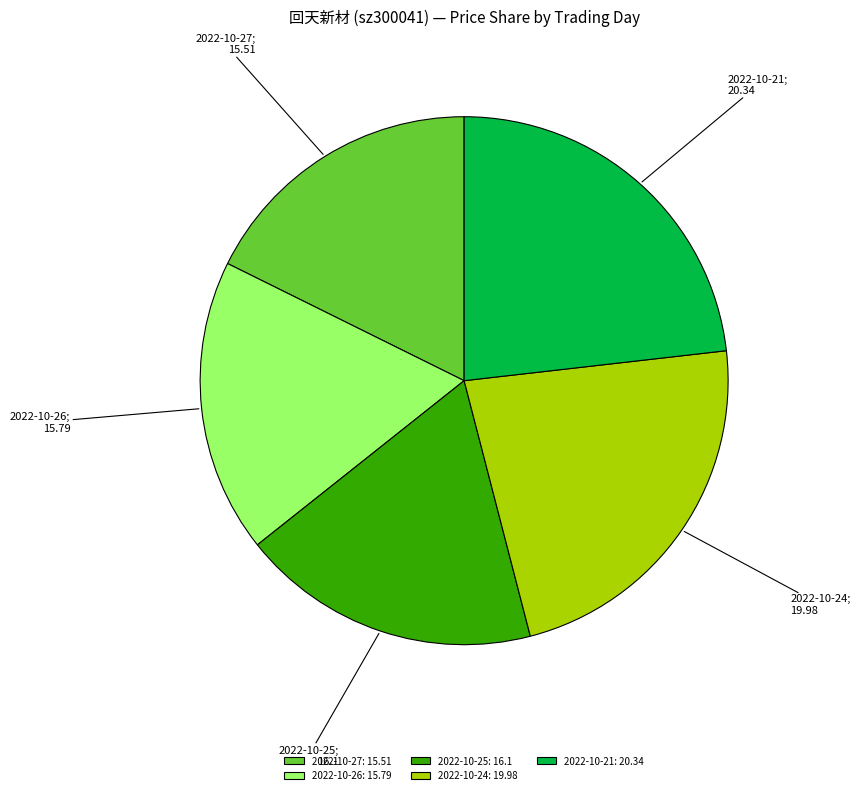

The 2022-10-27: 15.51 slice represents 4% of the pie. True or false?

False